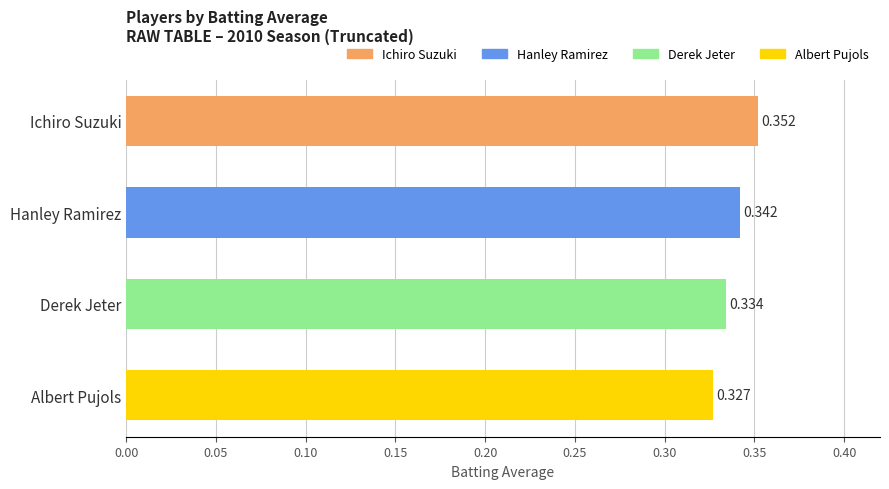

Which category has the lowest value across all series?

Albert Pujols